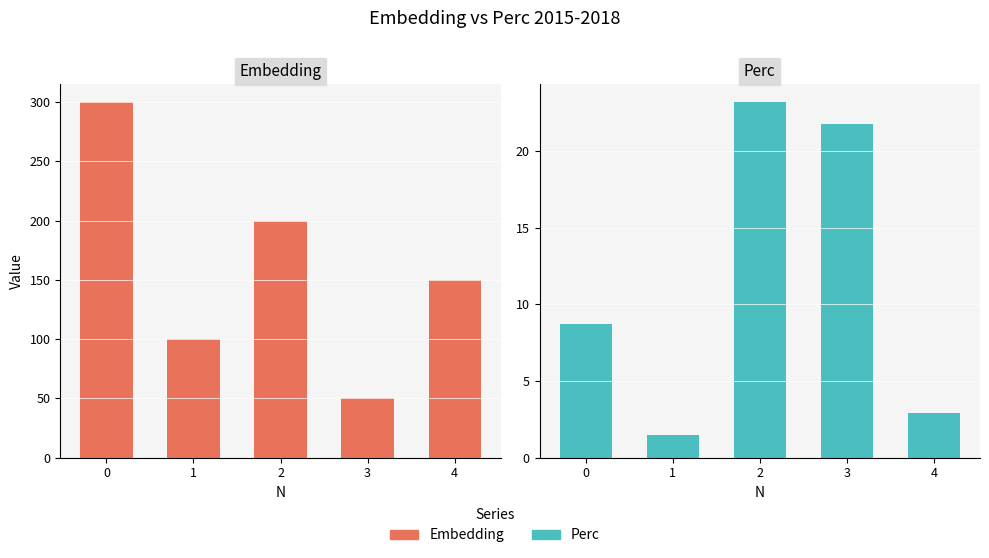

Which series has the largest total across all categories?

Embedding